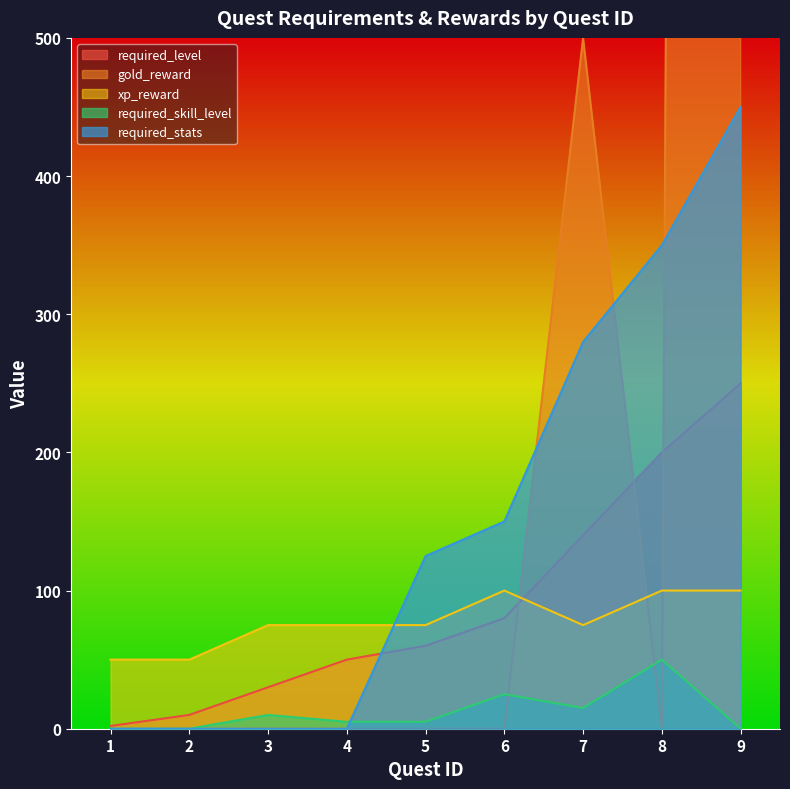

Count the number of data series in this chart.

5